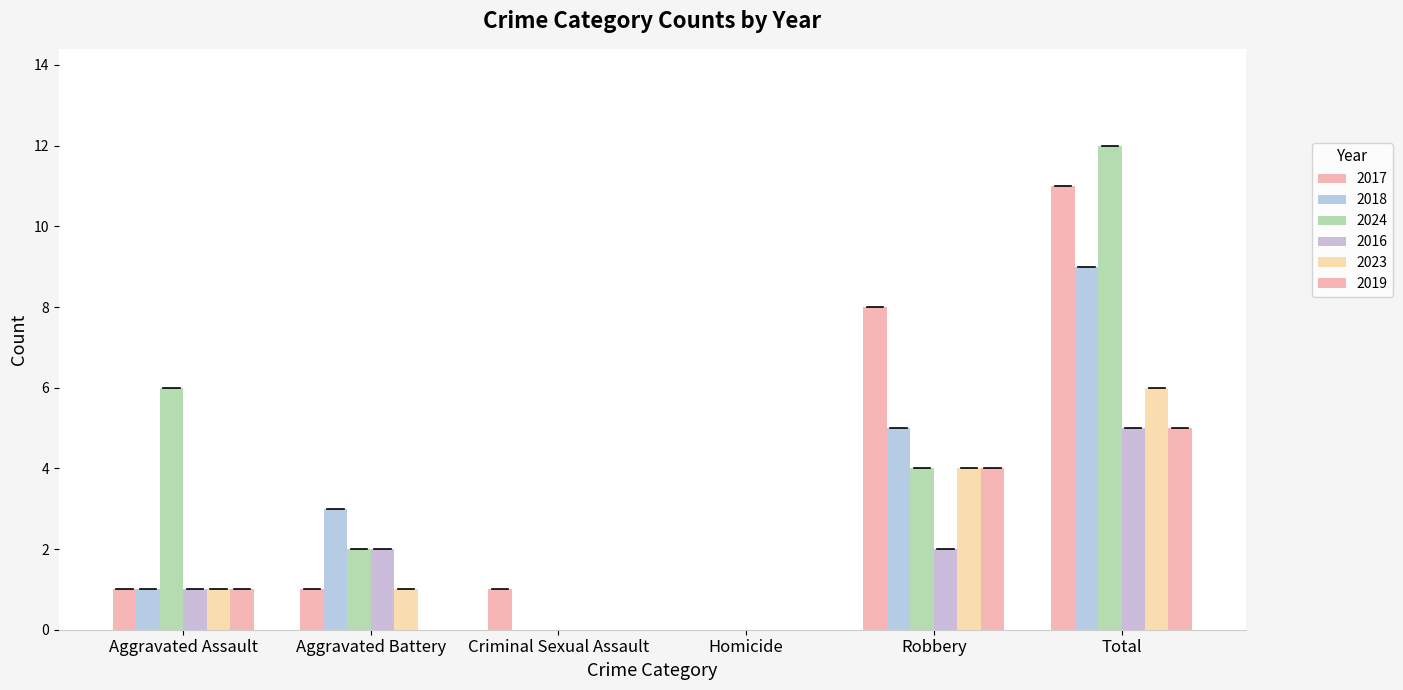

What is the value of the 2018 bar at the 1st from the left?

1